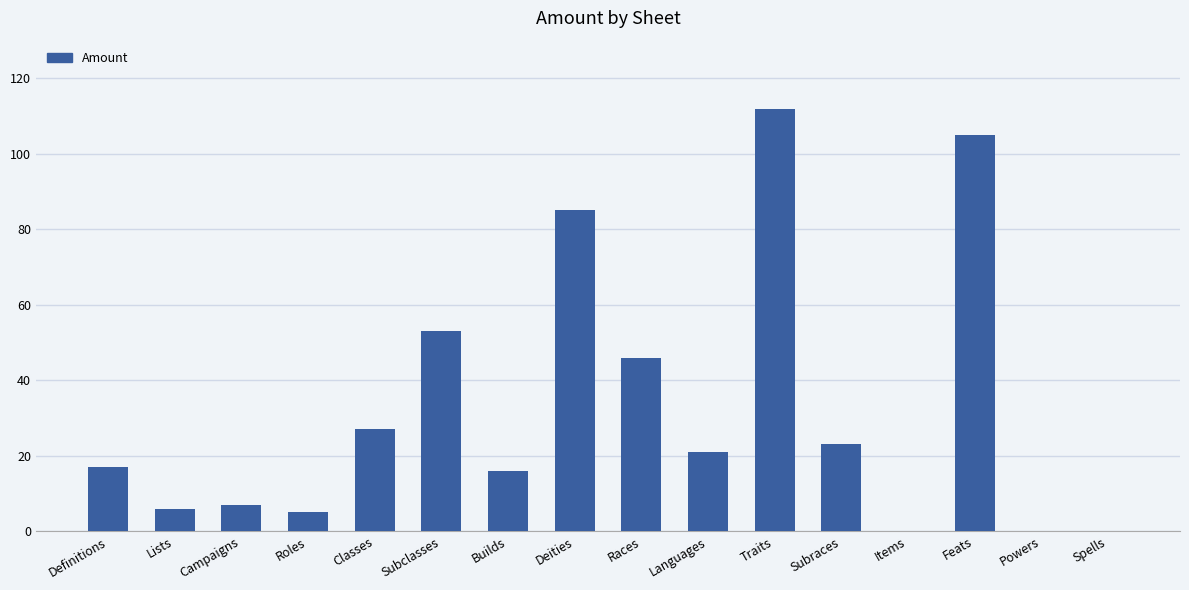

Which has a higher value, Definitions or Subraces?

Subraces